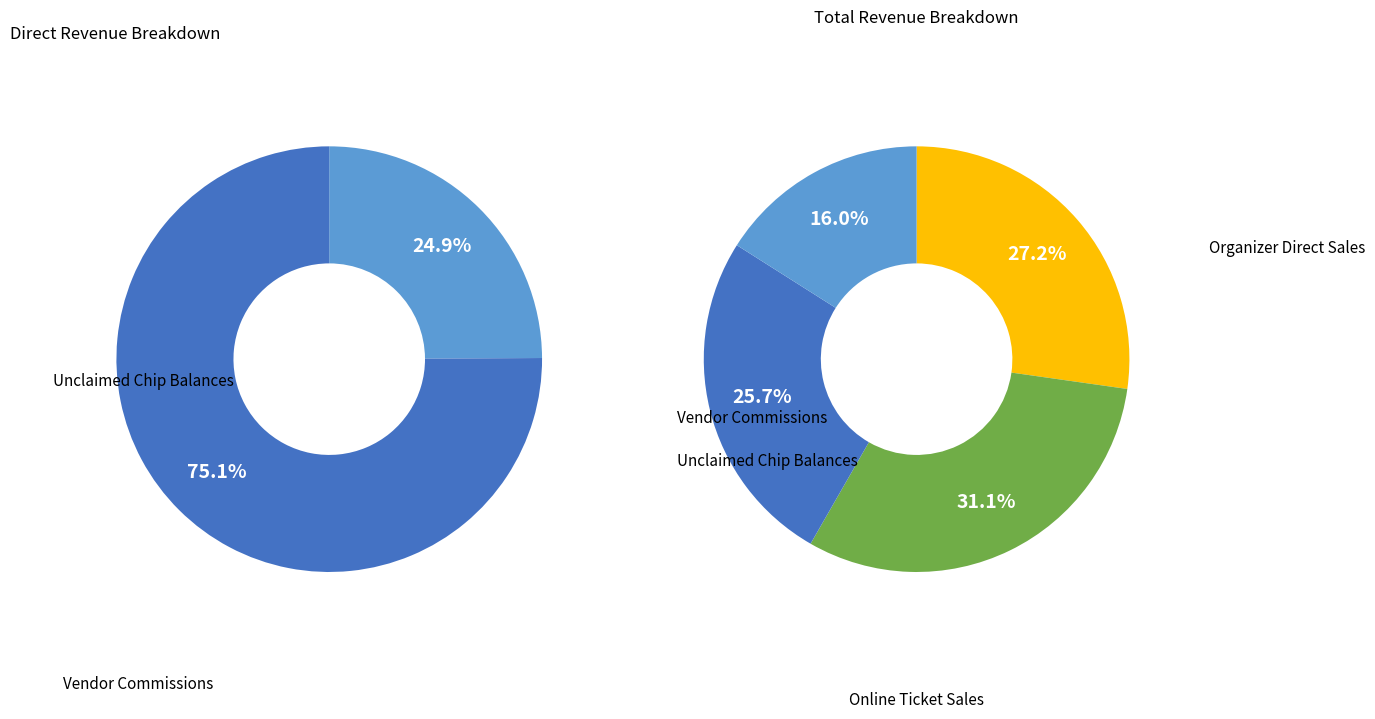

True or false: 1 accounts for 9% of the total.

False